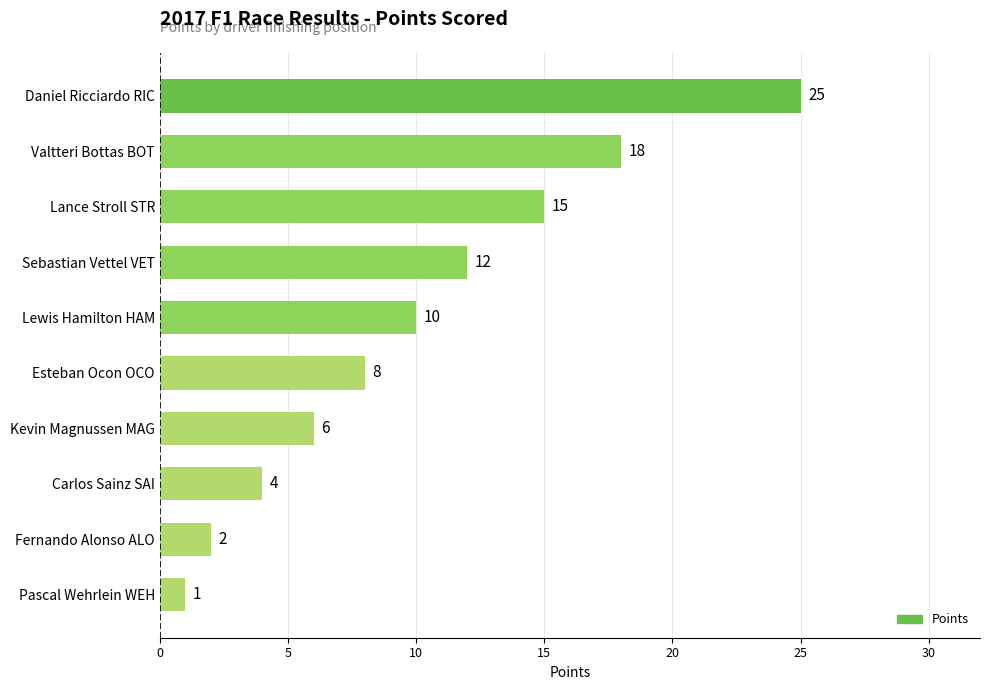

What is the smallest value displayed?

1